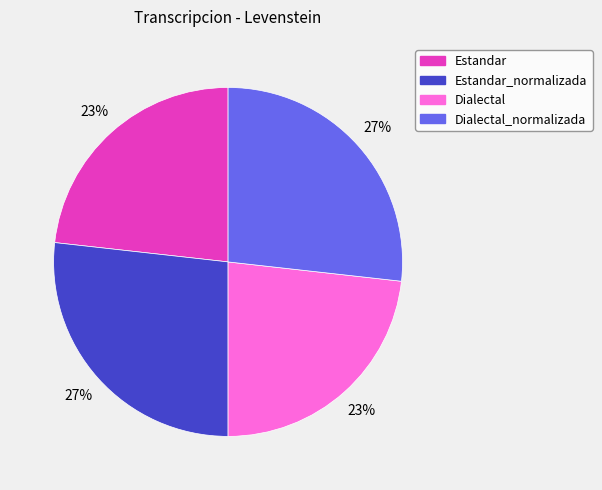

How many segments does this pie chart have?

4